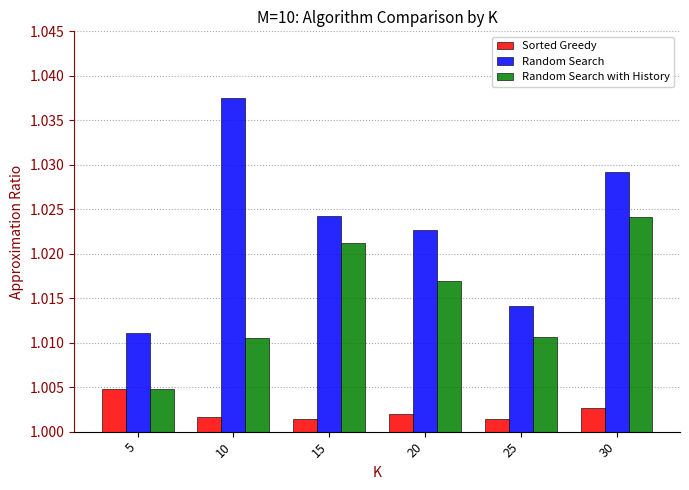

Does the chart contain any negative values?

No